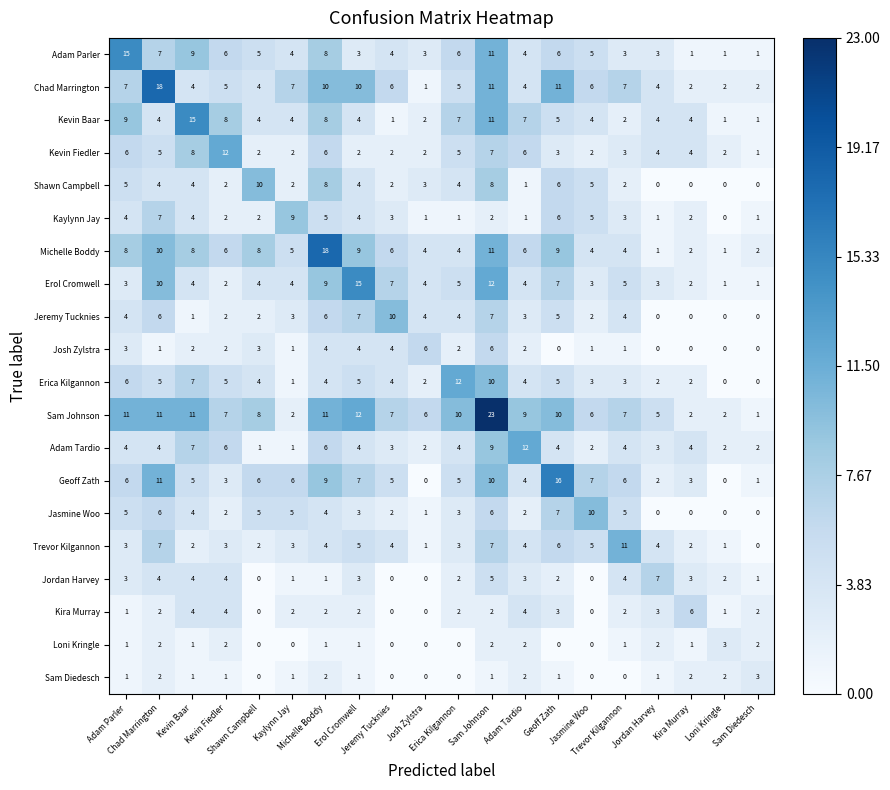

Count the number of data series in this chart.

20